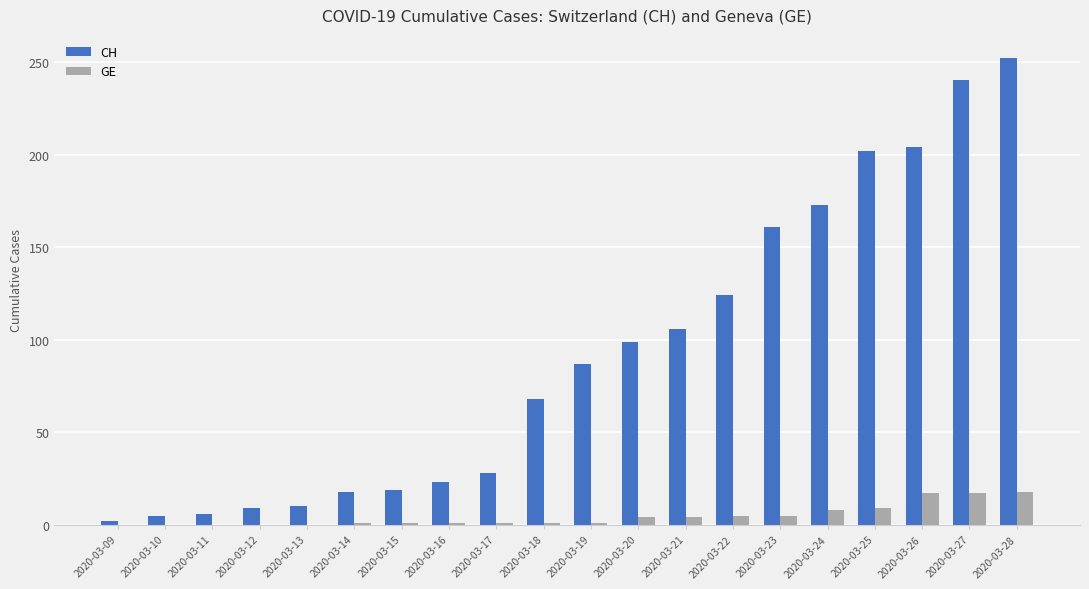

Which series has the largest total across all categories?

CH